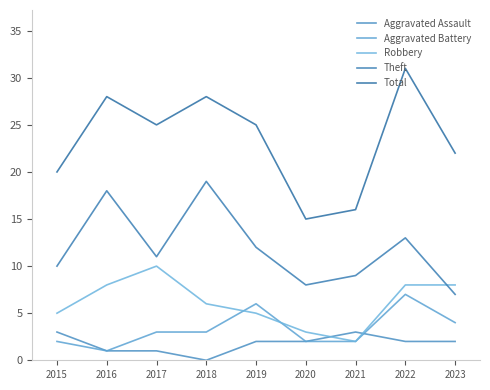

Which series ends up on top after the final intersection of Robbery and Aggravated Assault?

Robbery